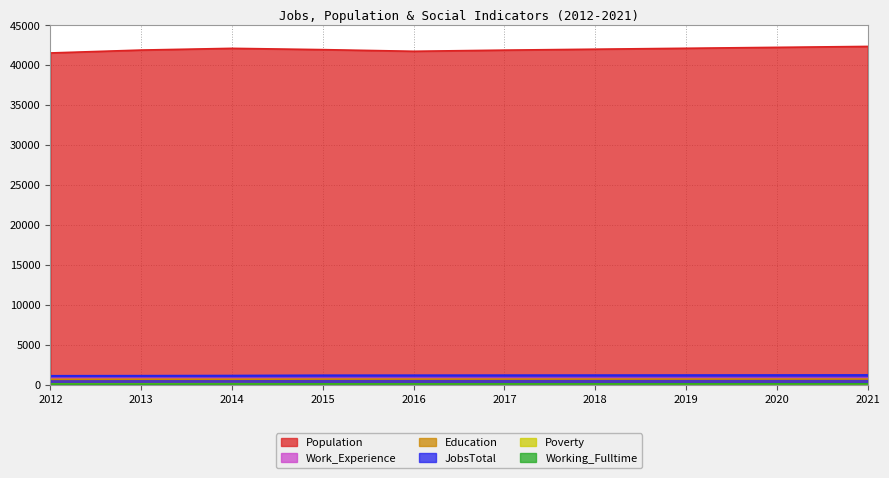

True or false: Work_Experience and Education cross at least once.

False